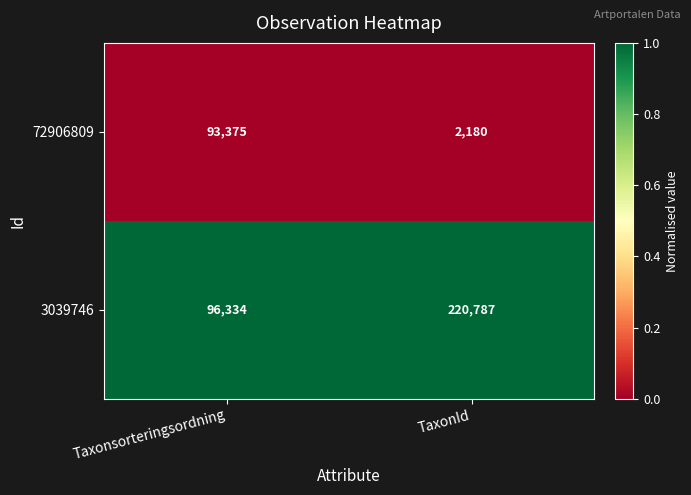

Is it true that 3039746 equals 146346 at Taxonsorteringsordning?

False